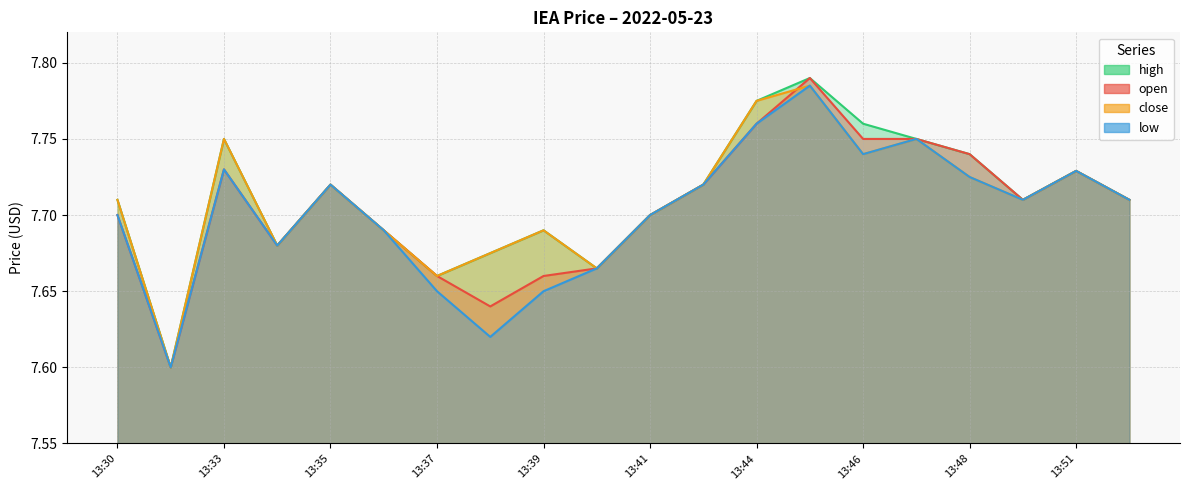

Between 13:30 and 13:36, which is larger?

13:30